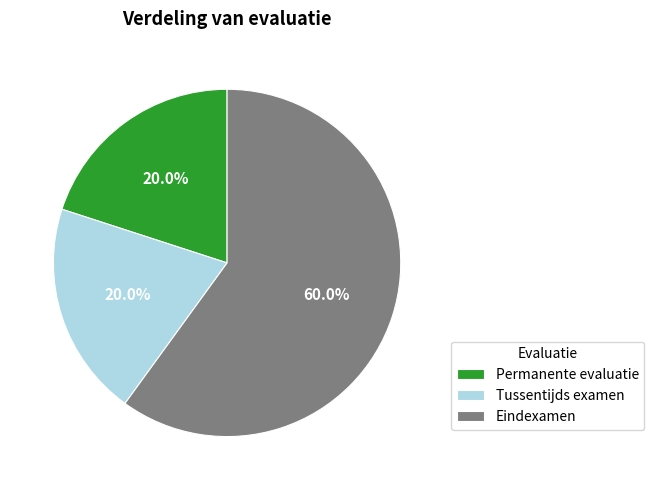

What is the majority slice?

Eindexamen